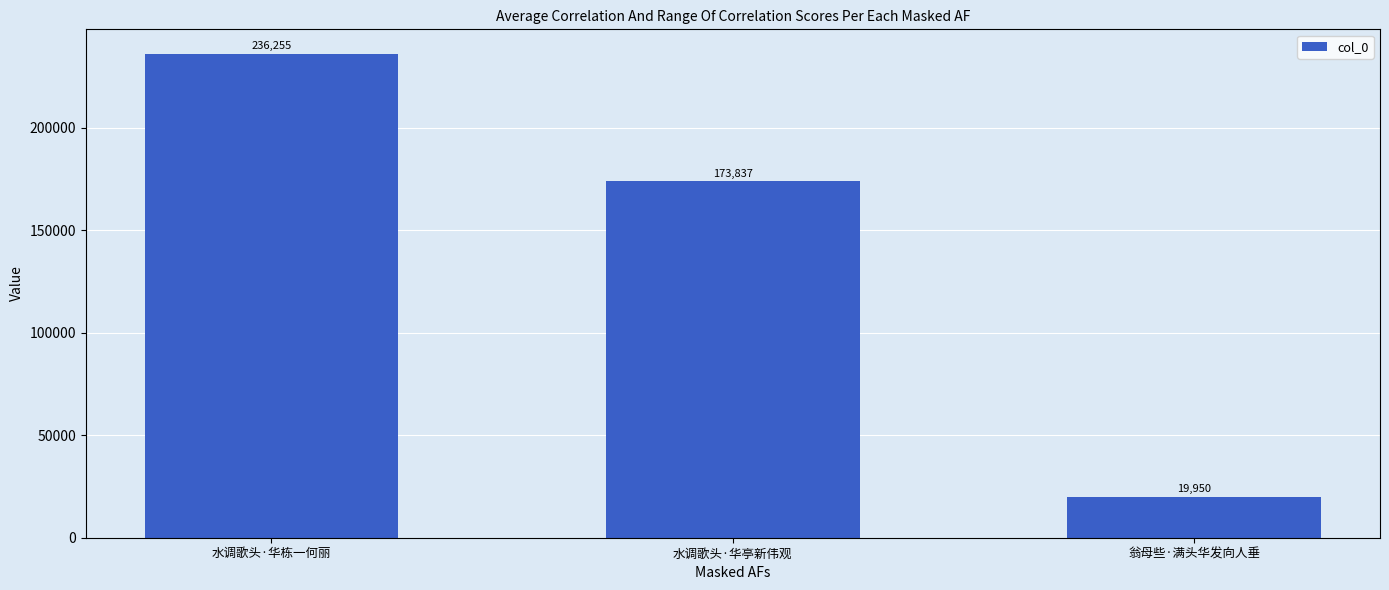

What position from the right is 水调歌头·华亭新伟观?

2